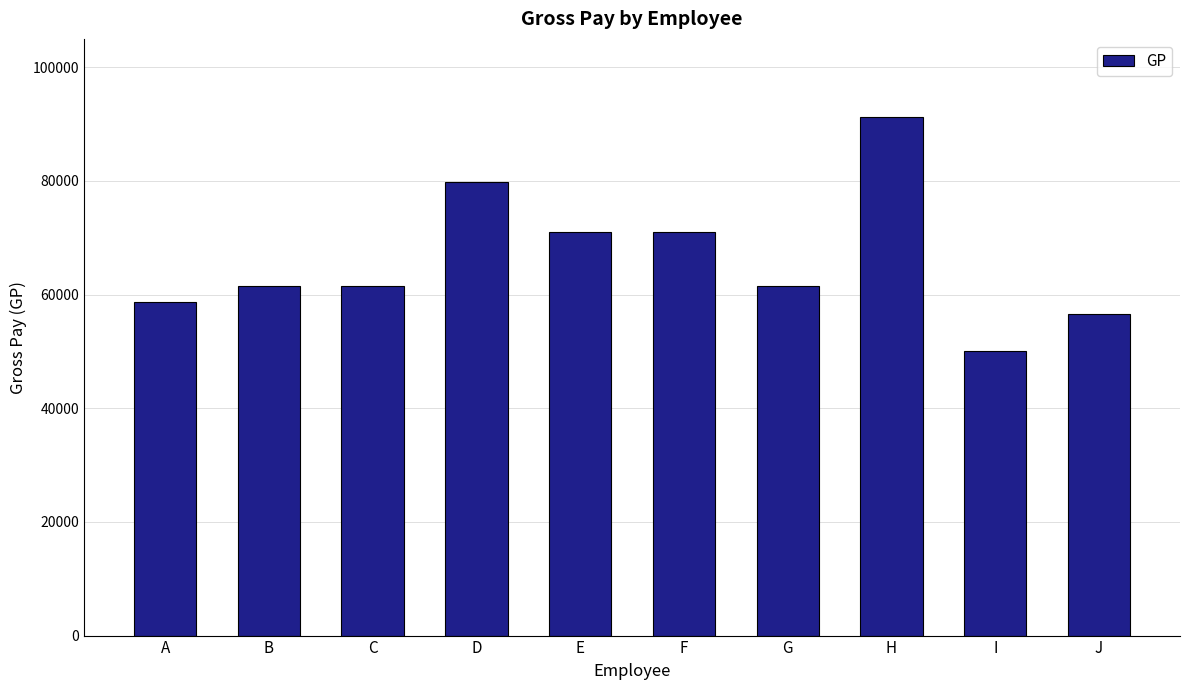

What is the greatest value displayed?

91280